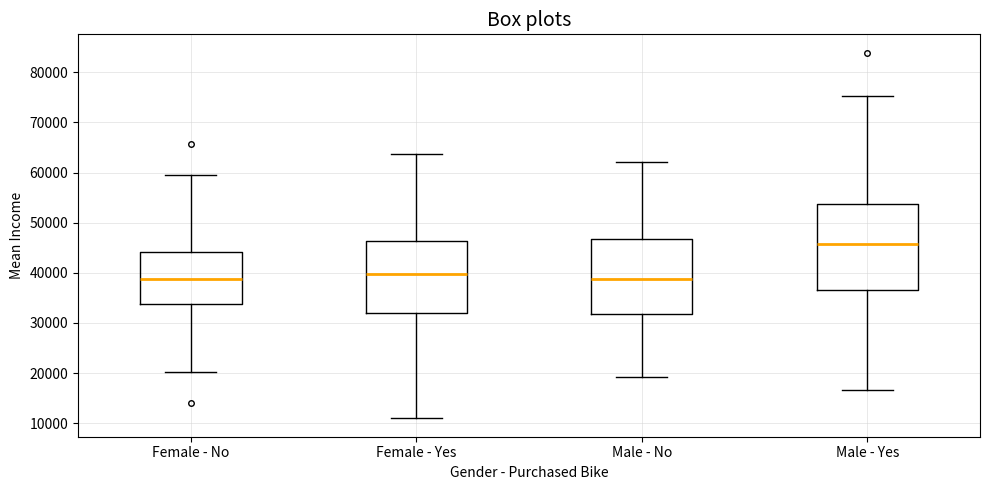

Which box has the highest median line?

Male - Yes